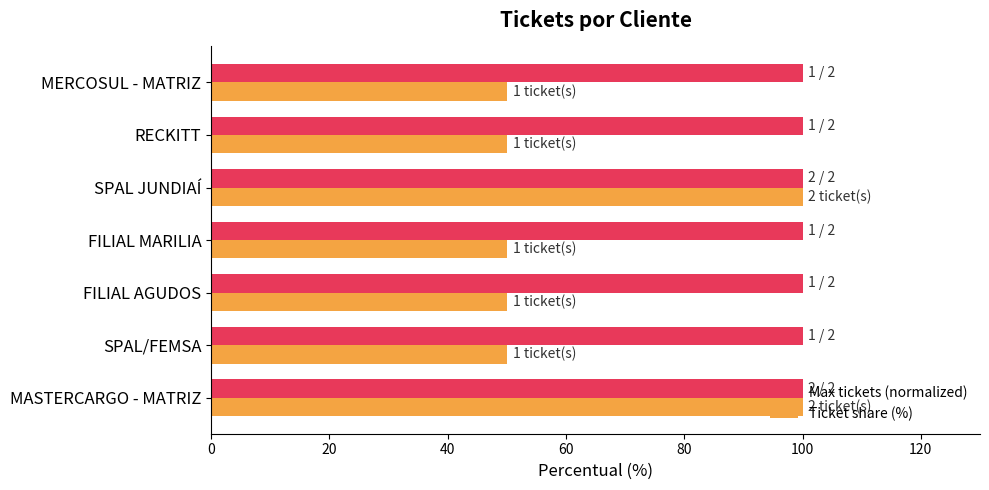

How many series are shown in this chart?

2